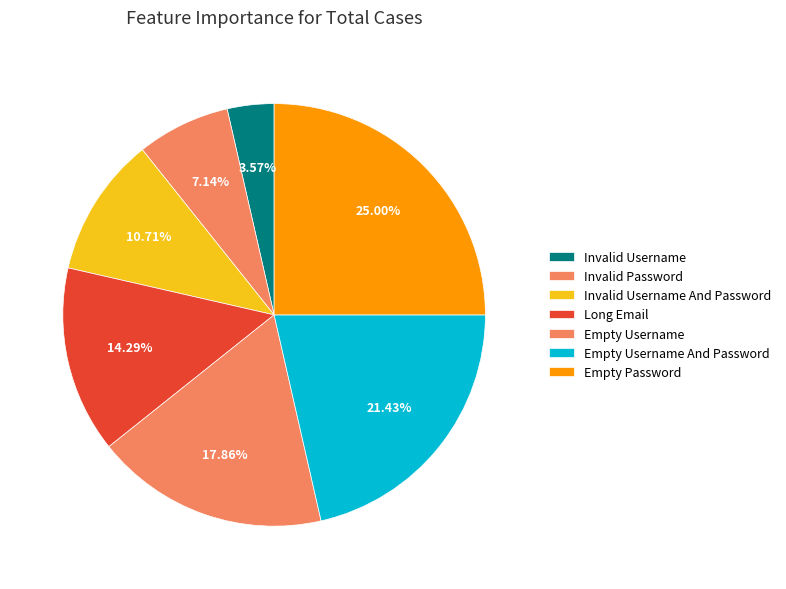

How many segments does this pie chart have?

7